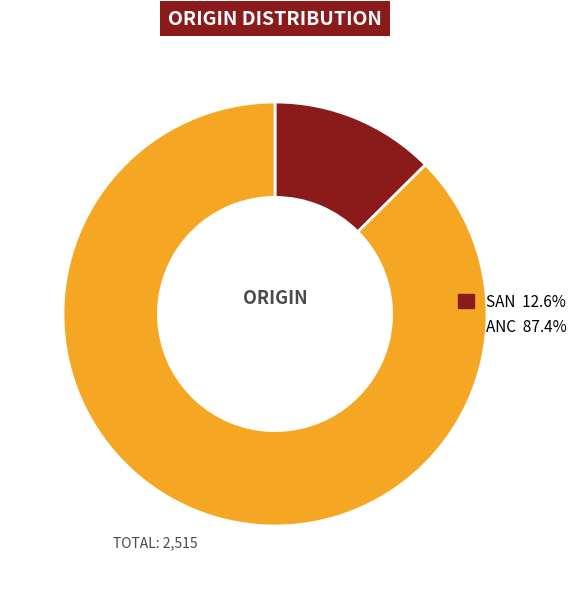

Is it true that ANC is 87% of the pie?

True